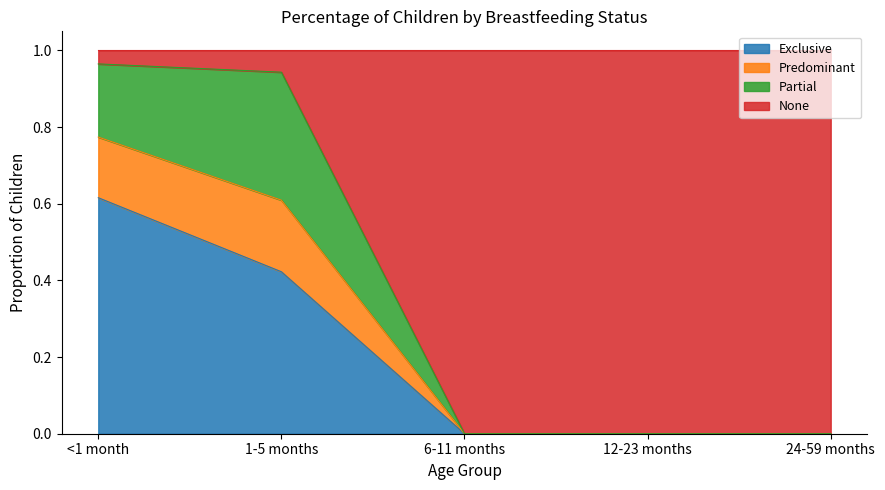

What are all the series names shown in the legend?

Exclusive, Predominant, Partial, None